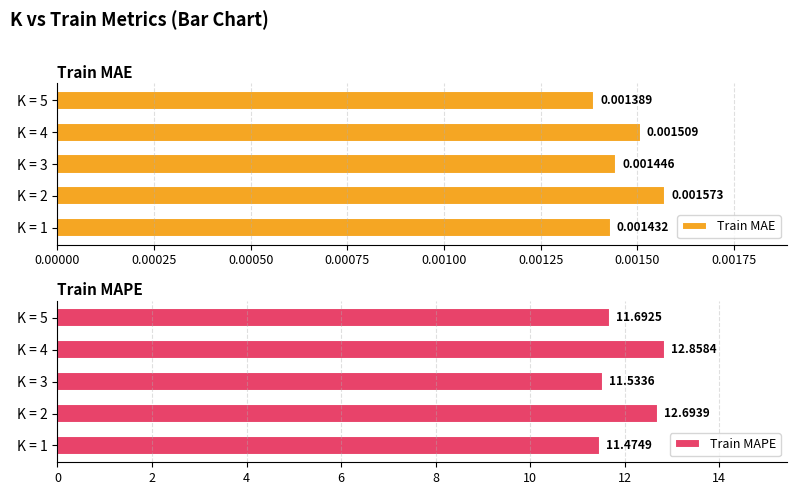

Reading right to left, what are all the values shown in this chart?

Train MAE: 0.0	0.0	0.0	0.0	0.0
Train MAPE: 11.7	12.9	11.5	12.7	11.5